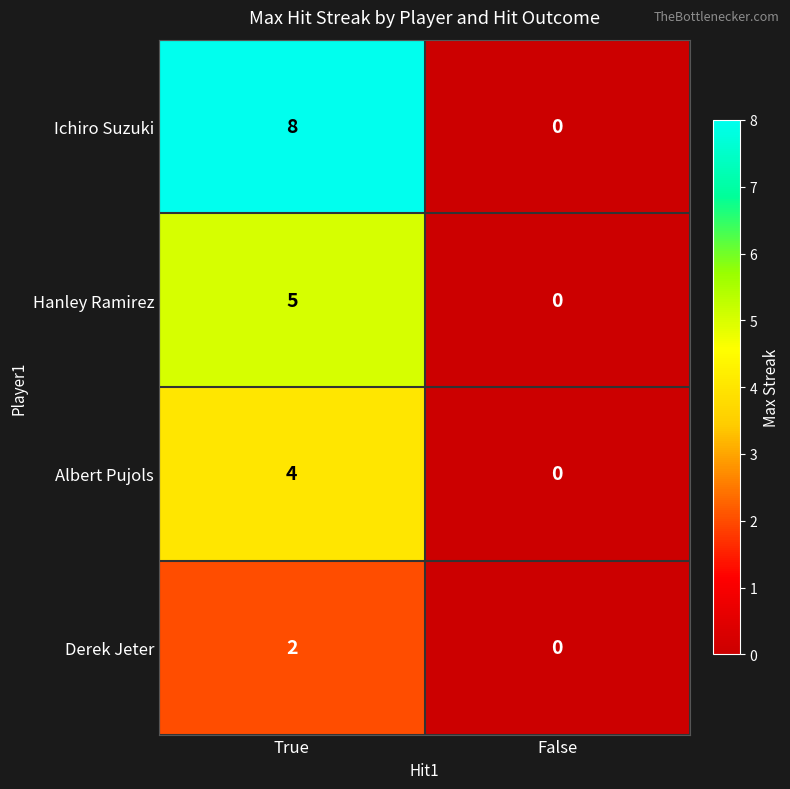

Is it true that Albert Pujols equals 7 at True?

False